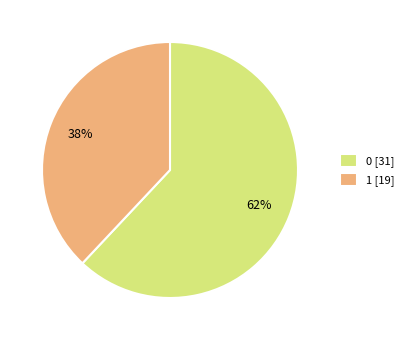

How many slices are in this pie chart?

2